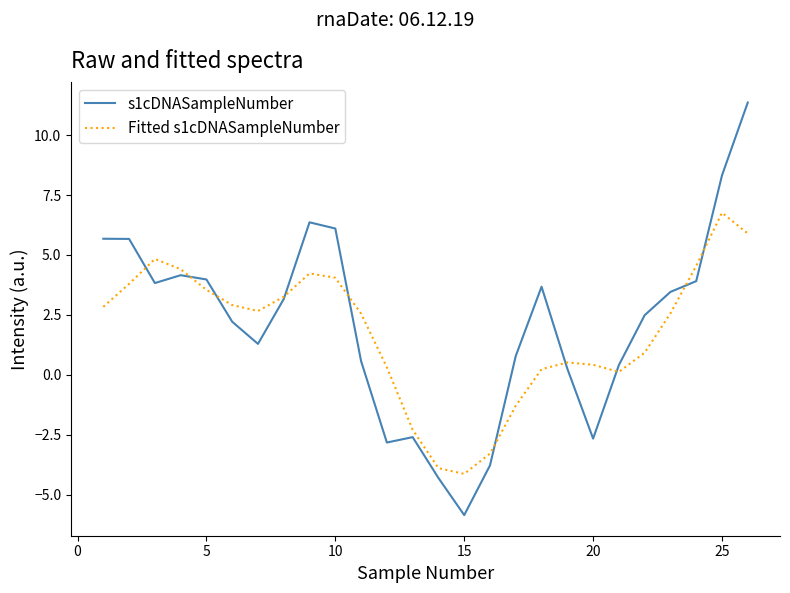

Rank the series by their maximum value, from lowest to highest.

Fitted s1cDNASampleNumber, s1cDNASampleNumber